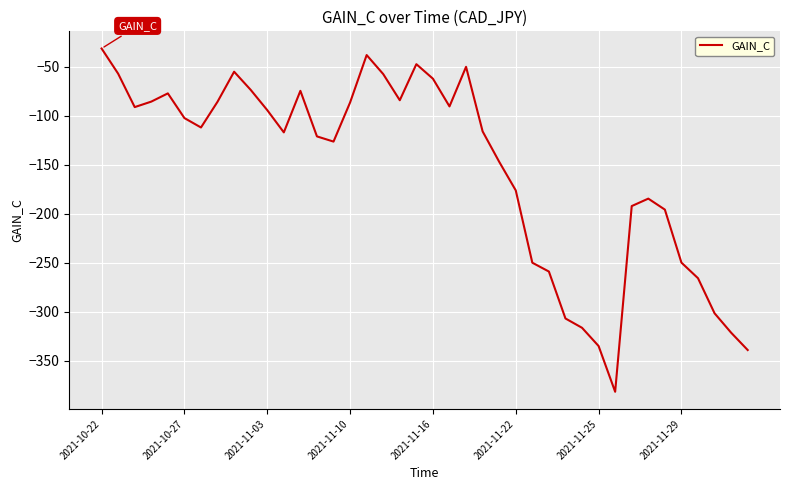

How many lines are shown in the chart?

1